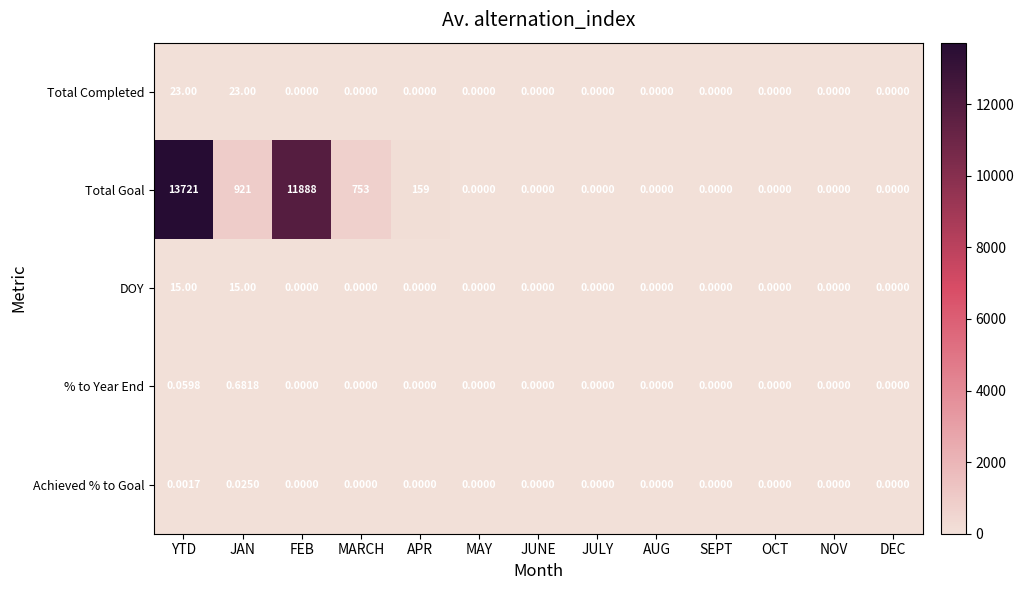

What is the maximum value shown in the chart?

13721.0